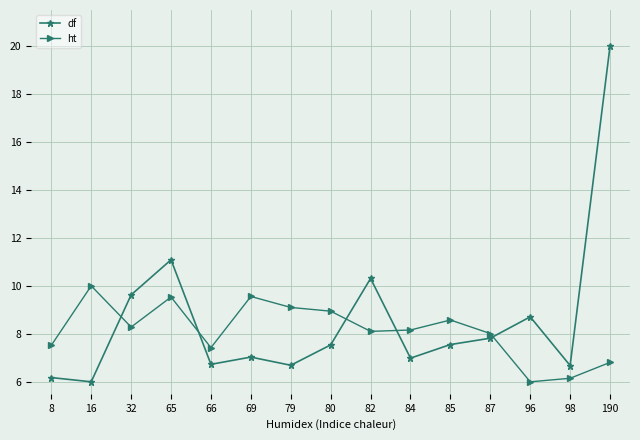

Does the chart have visible grid lines?

Yes